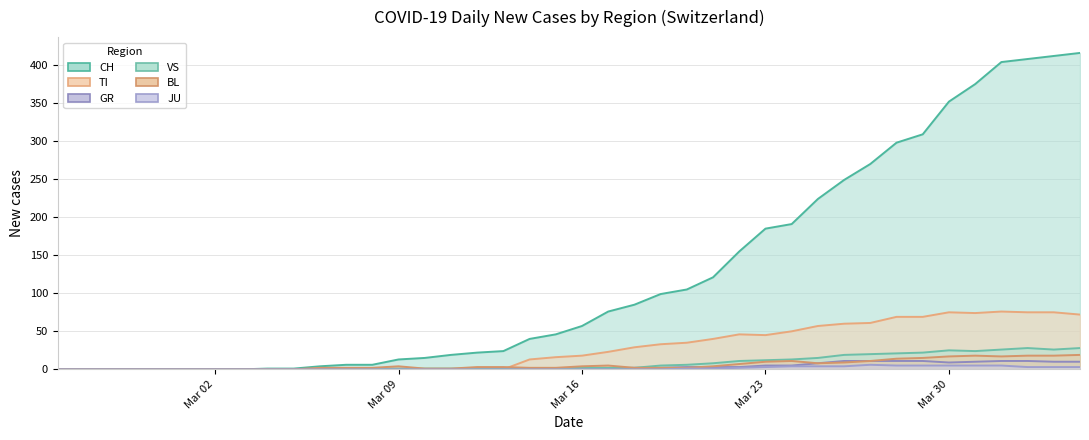

What are all the series names shown in the legend?

CH, TI, GR, VS, BL, JU